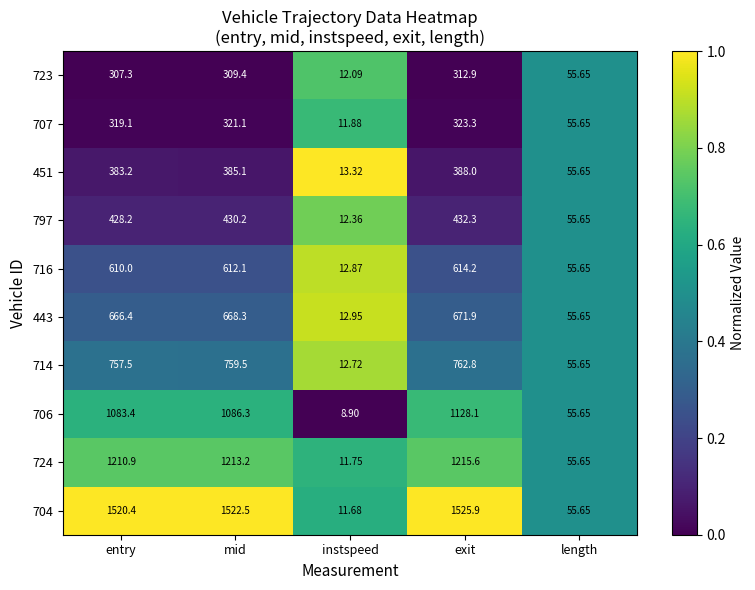

At which label does 716 reach its minimum?

instspeed